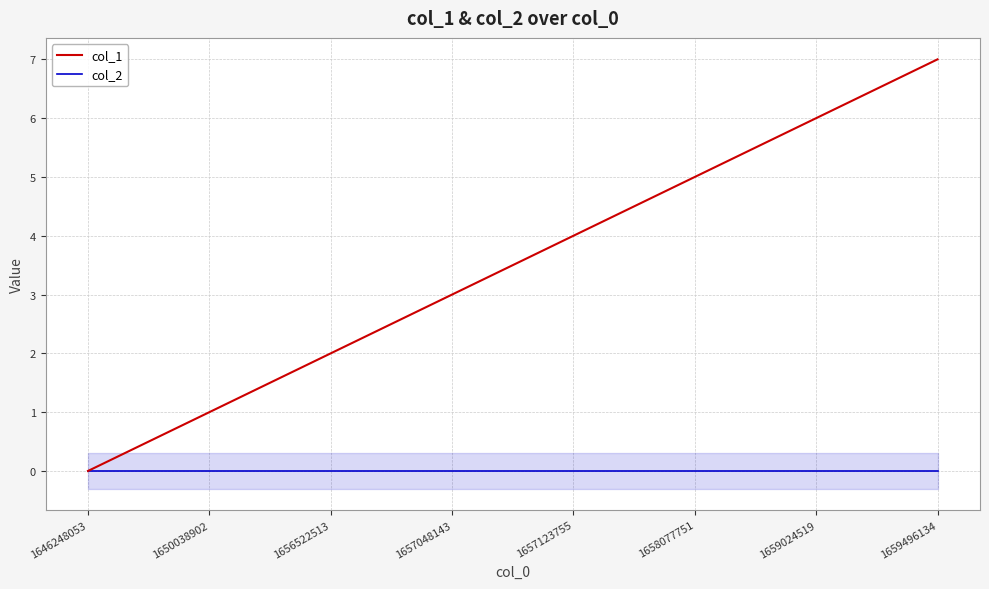

Which series has the largest total across all categories?

col_1